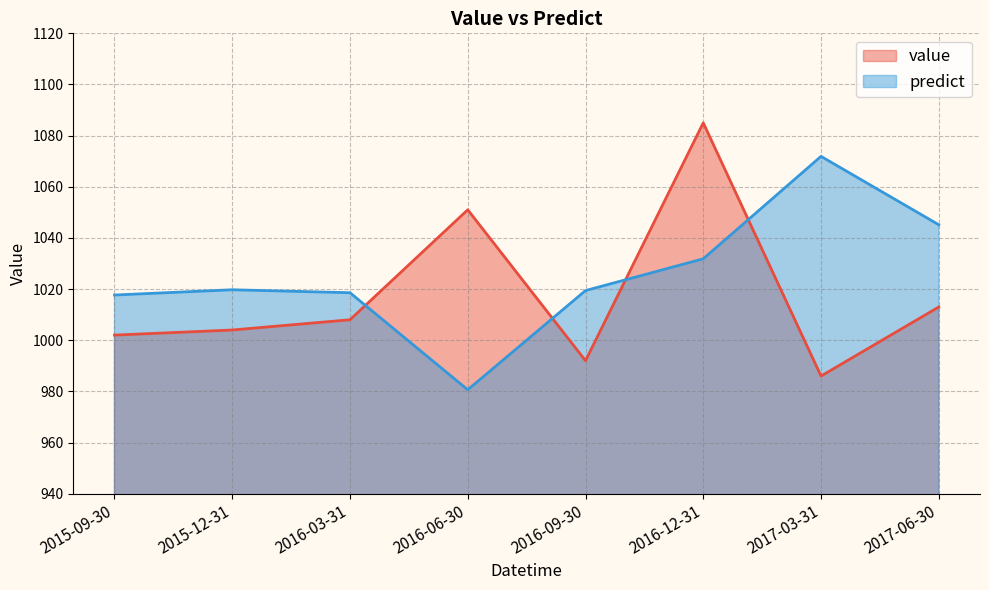

True or false: value has more than 1 points higher than both neighbors.

True